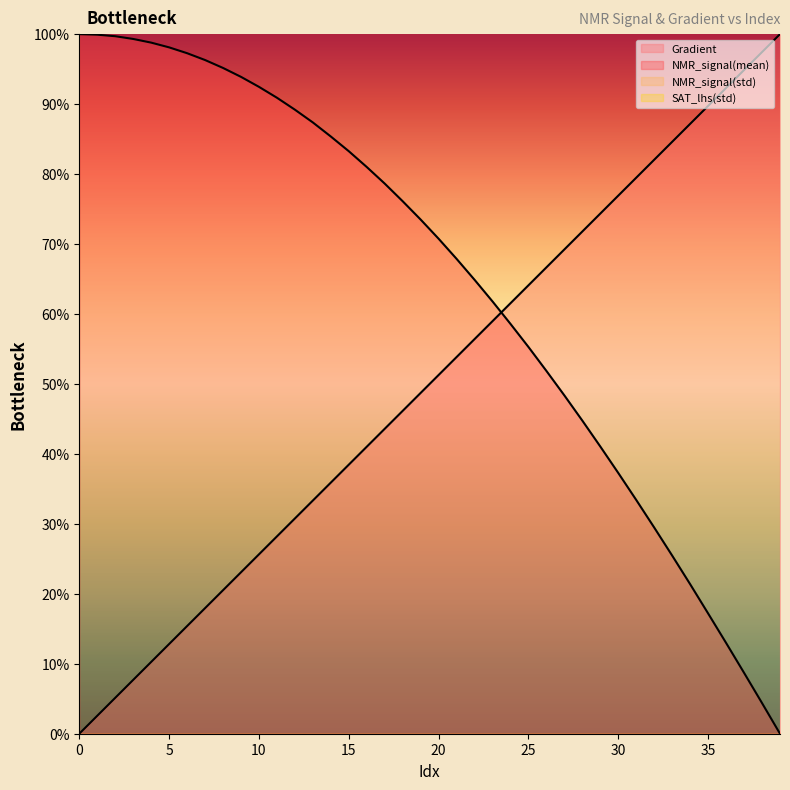

What is the difference between the maximum and minimum values in the NMR_signal(mean) series?

100.0